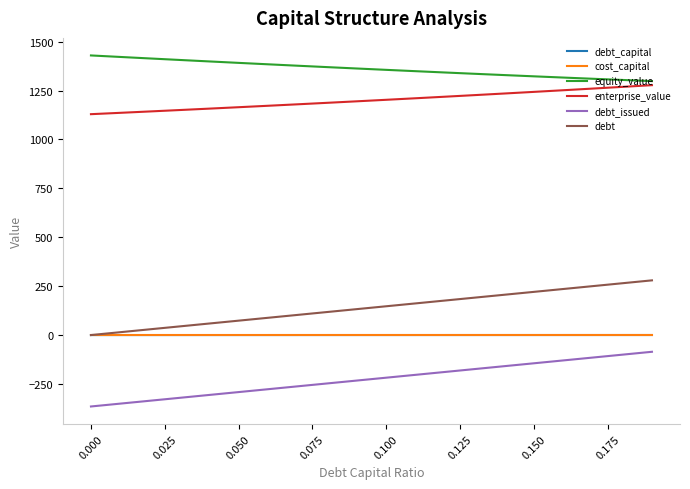

How many categories are shown in the chart?

20